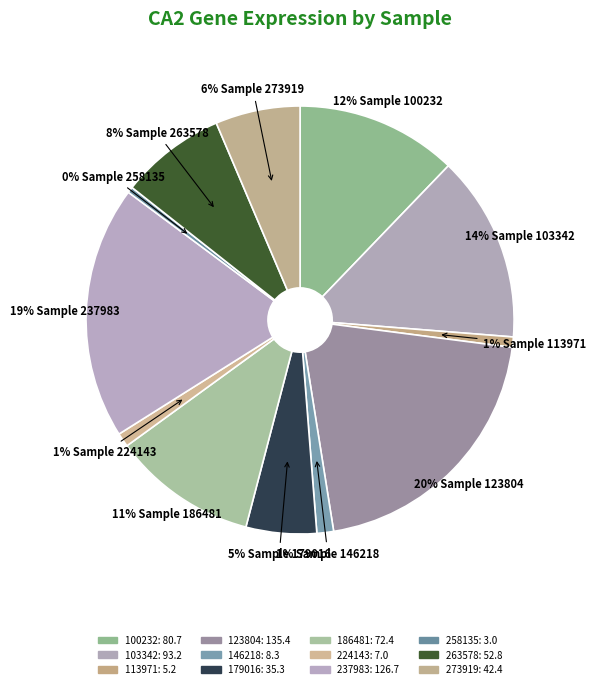

To the nearest percent, what percentage of the pie is 113971?

1%